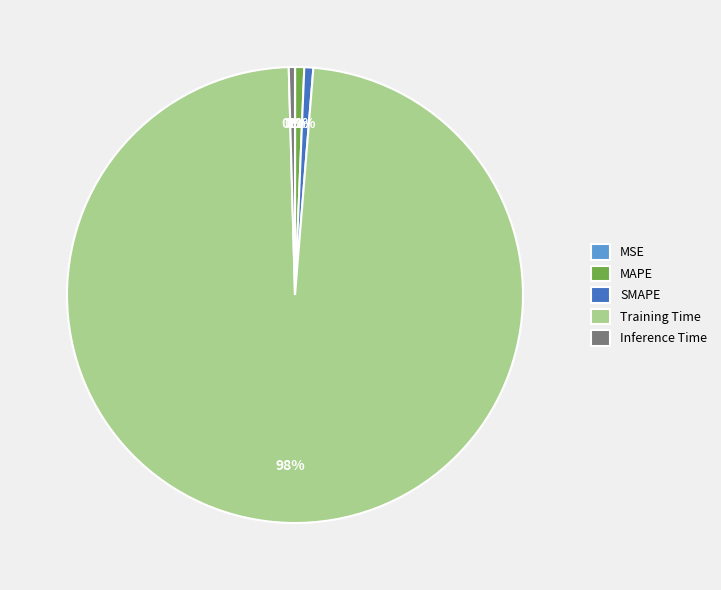

Is there a majority slice in this chart?

Yes